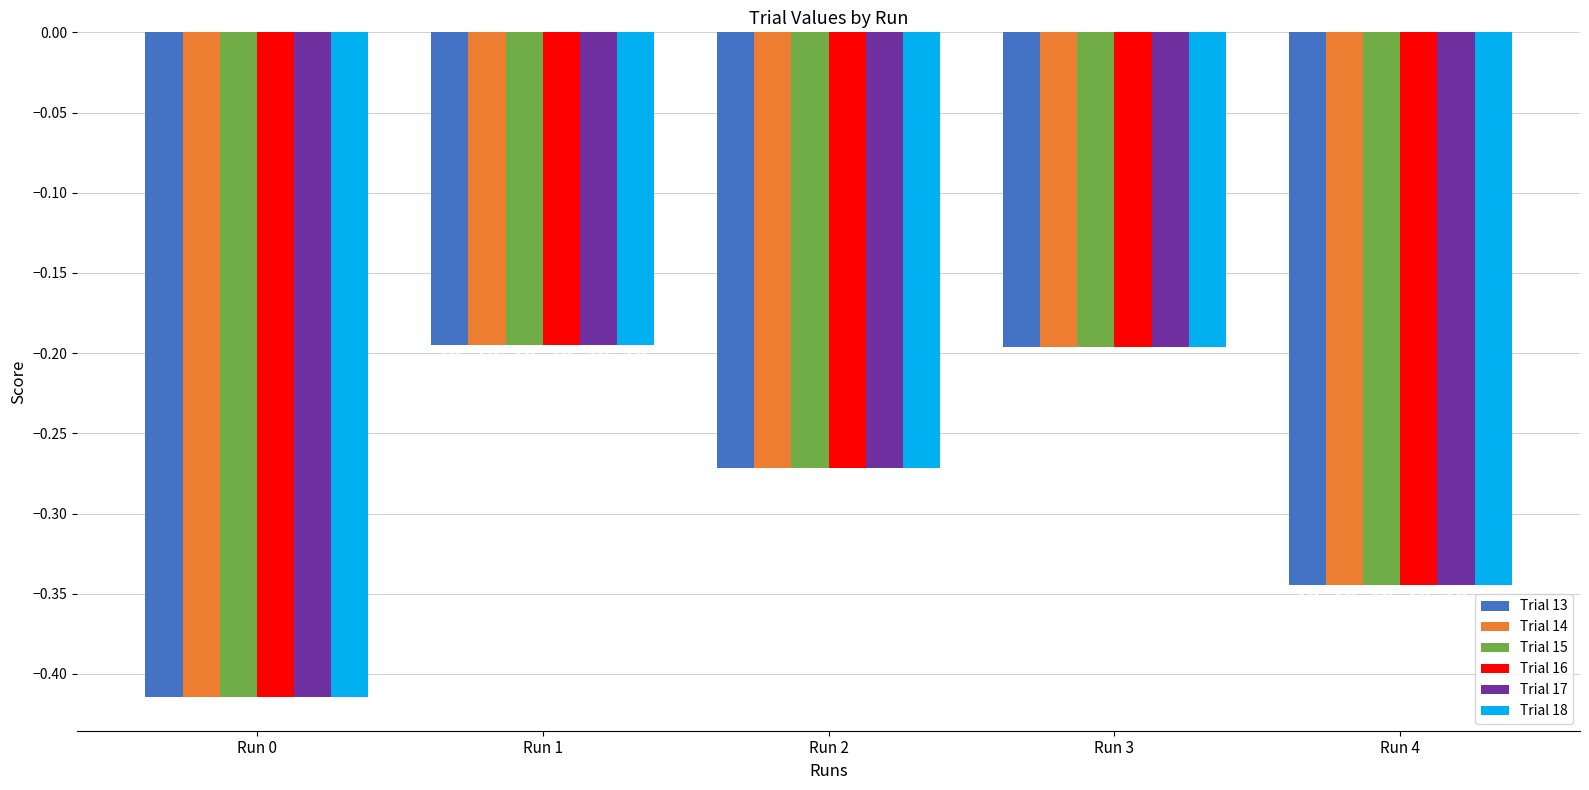

List the labels in order of Trial 15 value, largest first.

Run 1, Run 3, Run 2, Run 4, Run 0